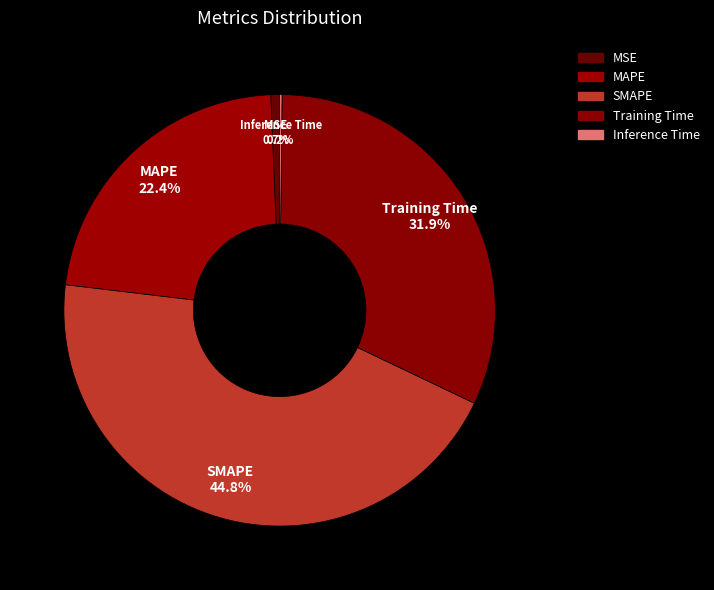

What percentage is the SMAPE slice, to the nearest percent?

45%